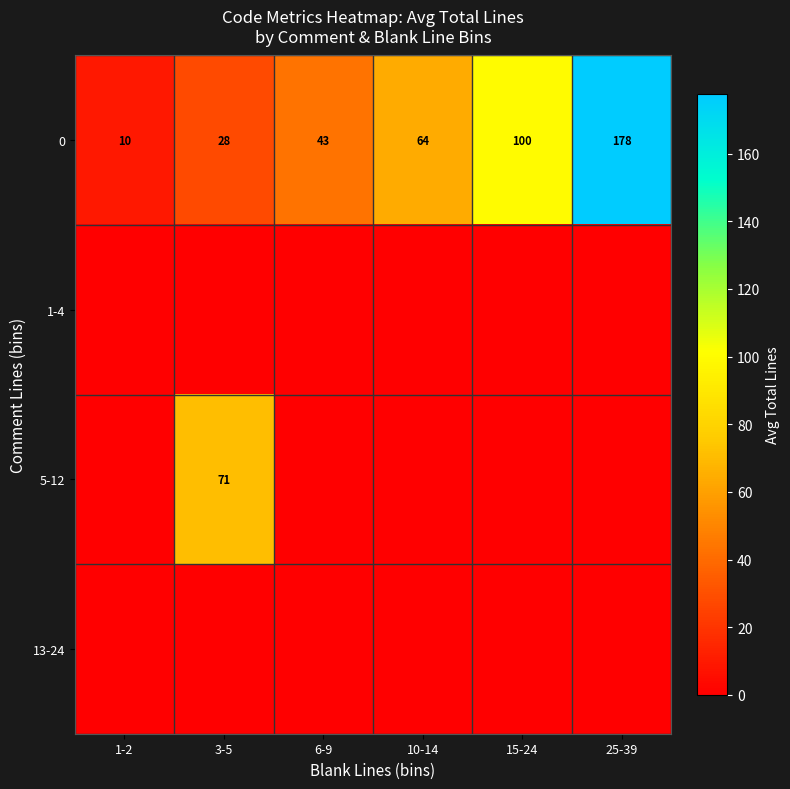

What is the difference between the 0 values at 10-14 and 3-5?

36